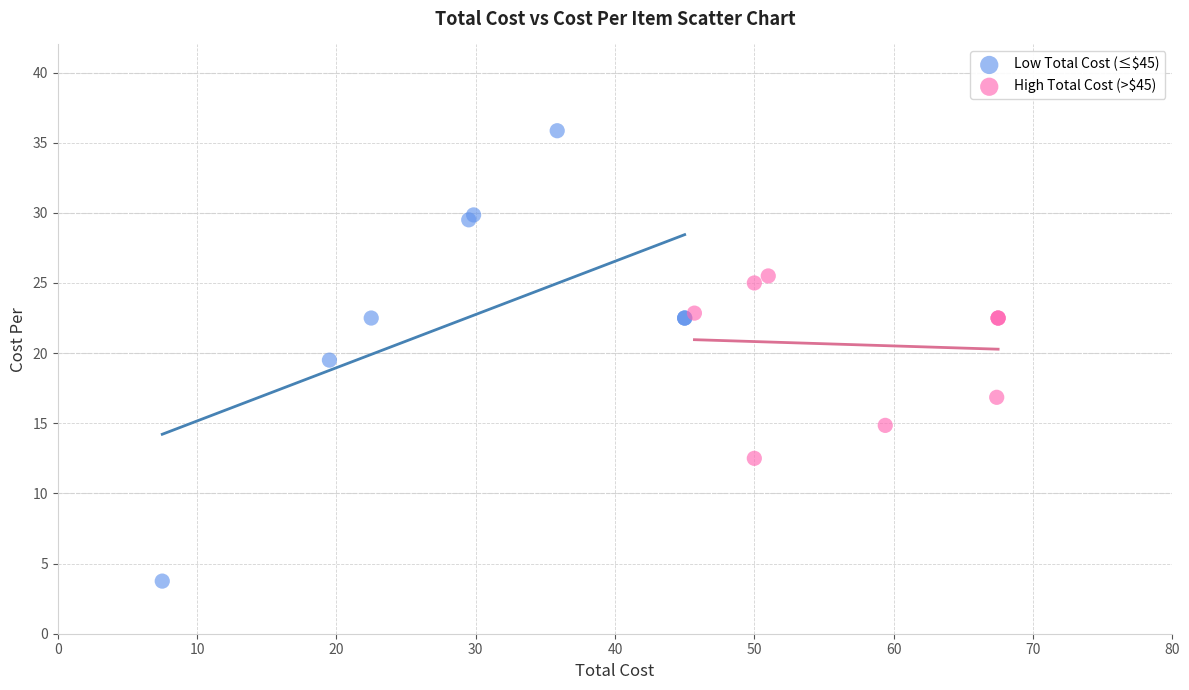

Which series contains the highest Y value?

Low Total Cost (≤$45)